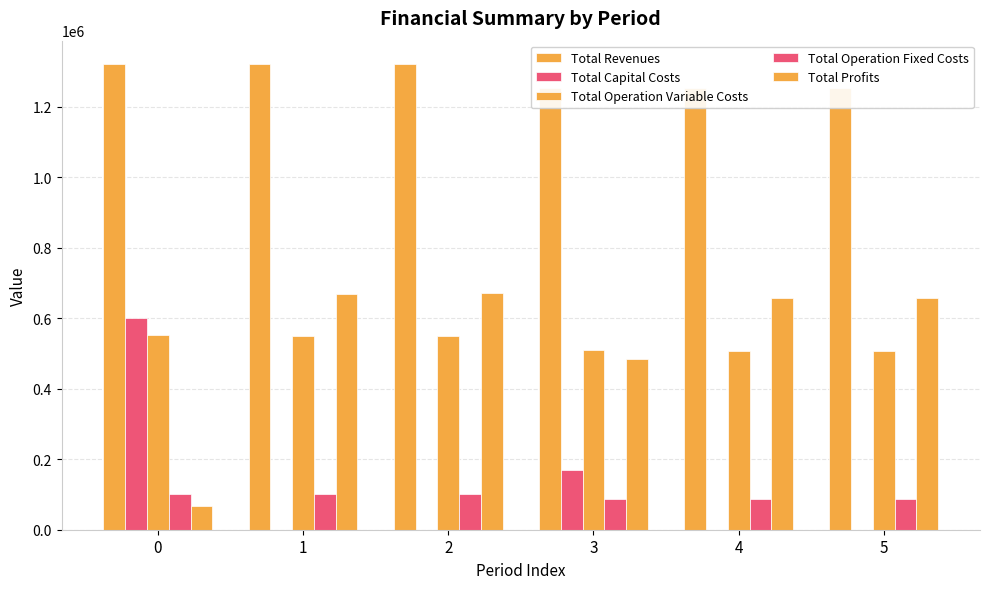

Reading right to left, transcribe all the data shown in this chart.

Total Revenues: 5=1252341.5	4=1252341.5	3=1252341.5	2=1321905.6	1=1321905.6	0=1321905.6
Total Capital Costs: 5=0.0	4=0.0	3=170400.0	2=0.0	1=0.0	0=599538.0
Total Operation Variable Costs: 5=507255.7	4=508567.8	3=509878.0	2=548642.3	1=550100.7	0=551557.1
Total Operation Fixed Costs: 5=86570.3	4=86570.3	3=86570.3	2=102291.2	1=102291.2	0=102291.2
Total Profits: 5=658515.5	4=657203.4	3=485493.2	2=670972.1	1=669513.7	0=68519.3